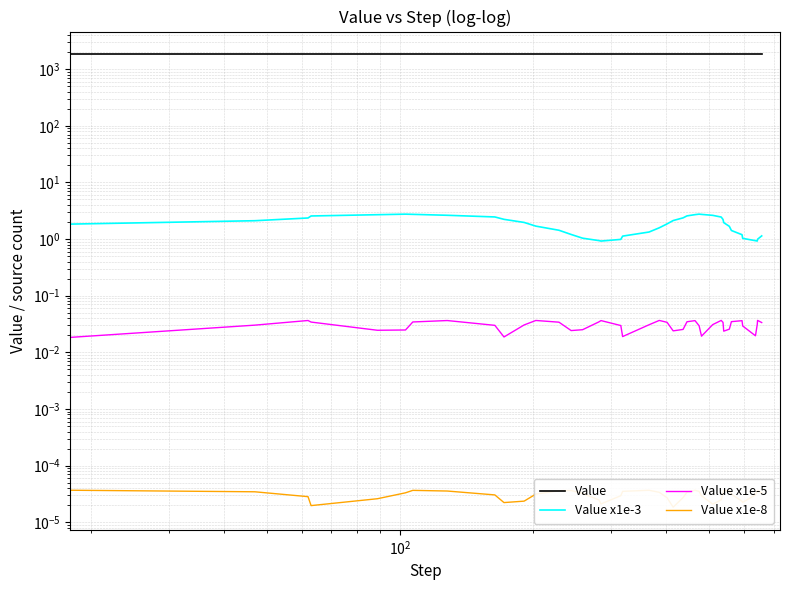

What are all the series names shown in the legend?

Value, Value x1e-3, Value x1e-5, Value x1e-8